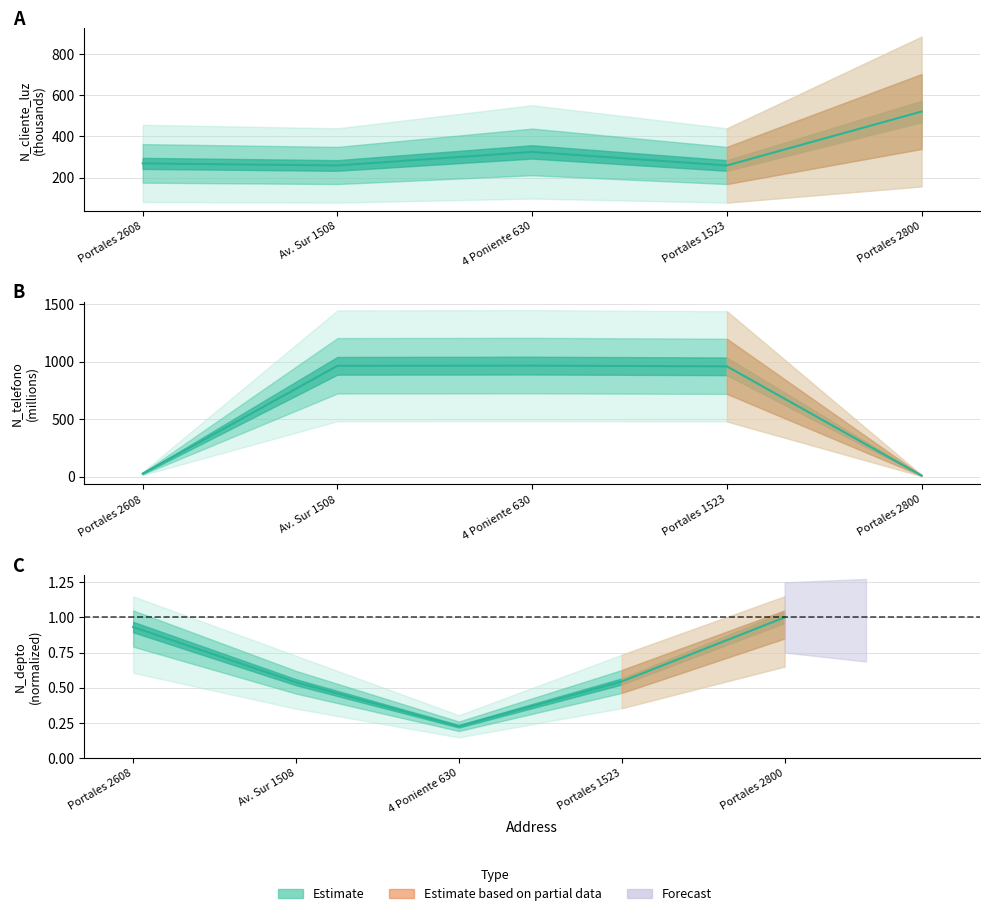

What is the minimum value shown in the chart?

0.2